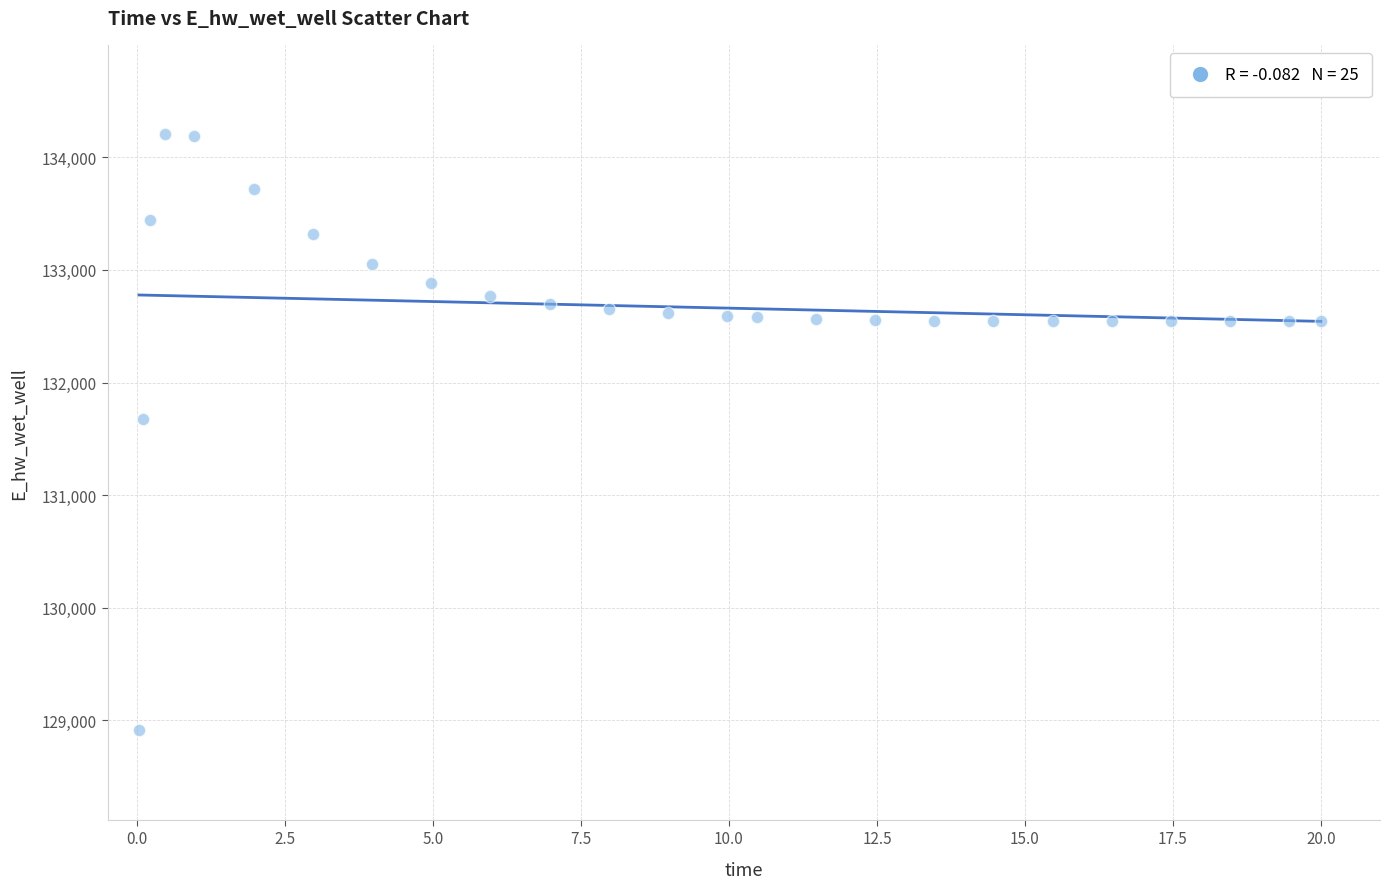

What is the range of X values (max minus min)?

20.0